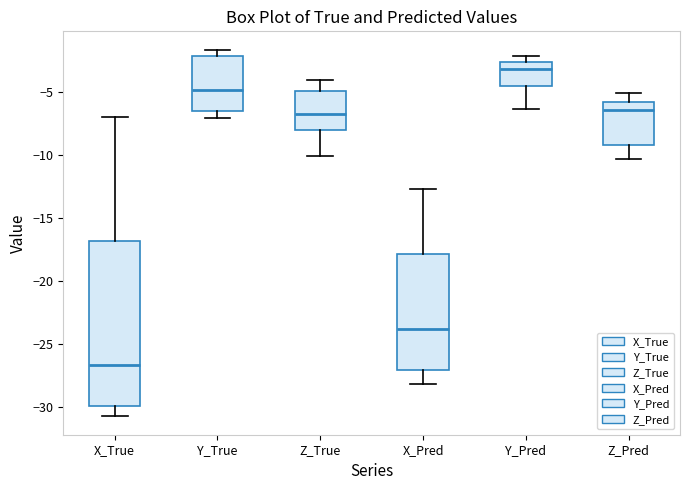

Where is the lower edge of the box for X_Pred on the y-axis? The values are not printed on the chart, so give them approximately, as read against the axis.

-27.0